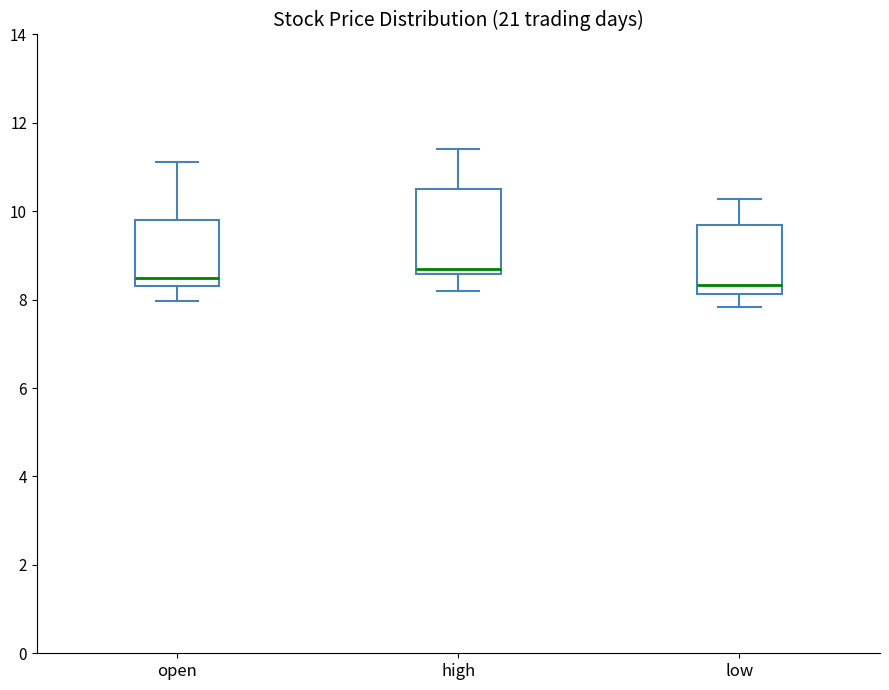

Reading left to right, transcribe this box plot: for each box, give where its median line is, the range the box spans, and where its two whiskers end, as read against the y-axis. The values are not printed on the chart, so give them approximately, as read against the axis.

open: median 8.6, box 8.4 to 9.8, whiskers 8.0 to 11.2
high: median 8.6 (just above the box's lower edge), box 8.6 to 10.6, whiskers 8.2 to 11.4
low: median 8.4, box 8.2 to 9.8, whiskers 7.8 to 10.2